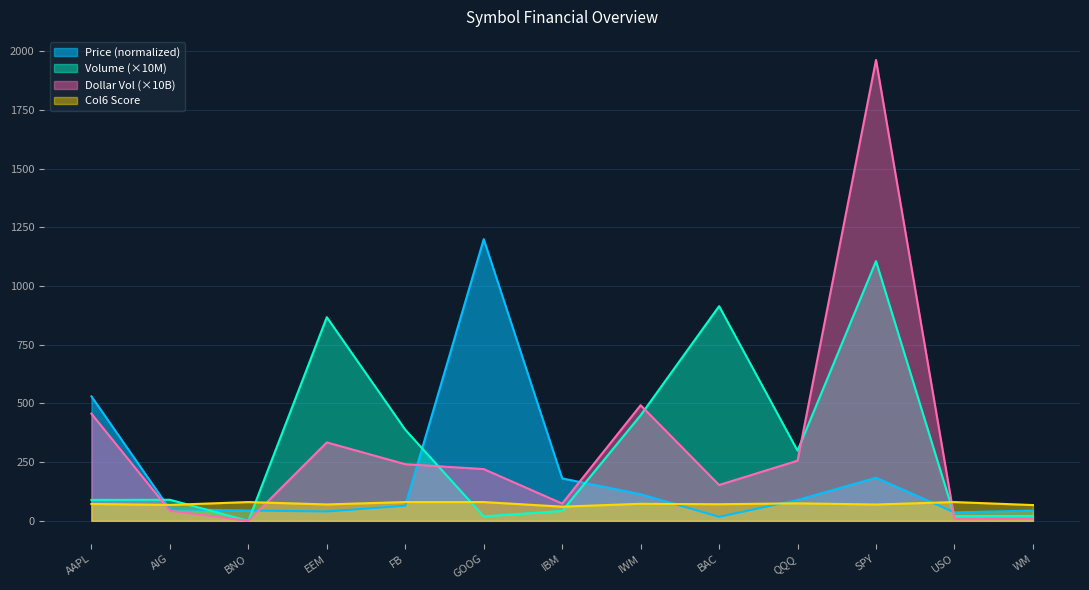

True or false: Col6 has a value of 60.4 at IBM.

True